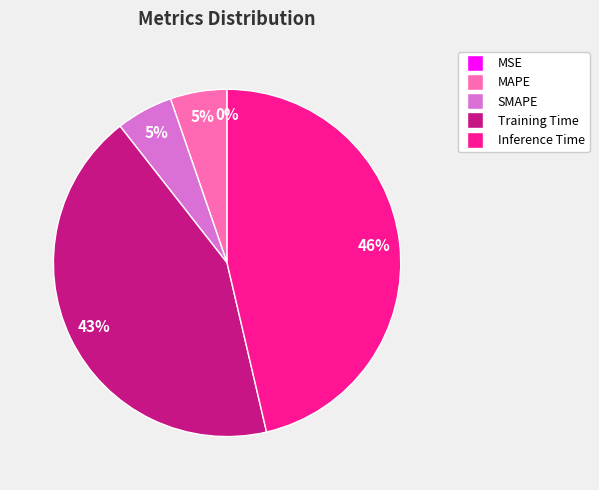

Is it true that Training Time is 32% of the pie?

False